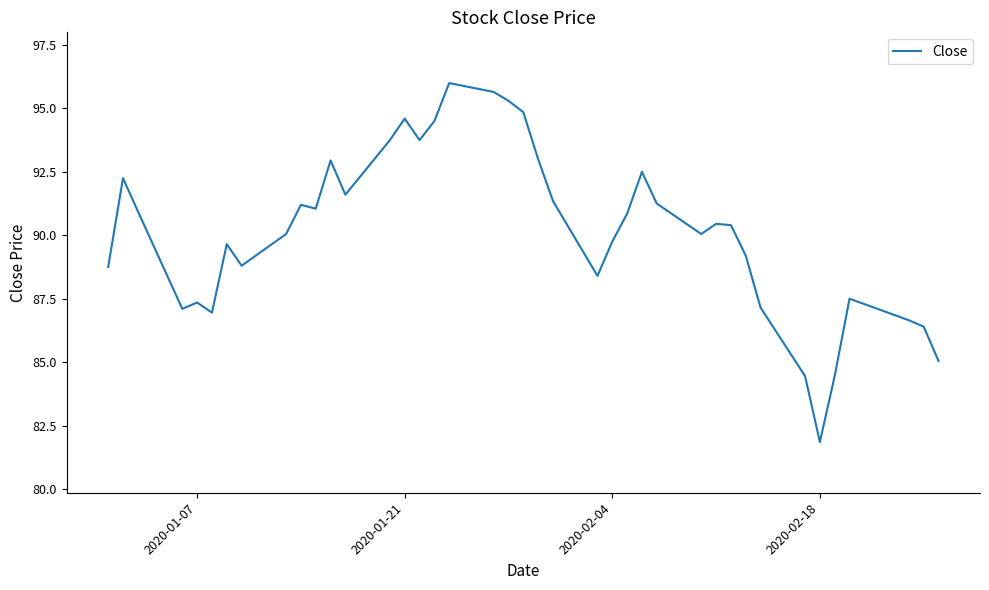

What is the maximum value shown in the chart?

96.0